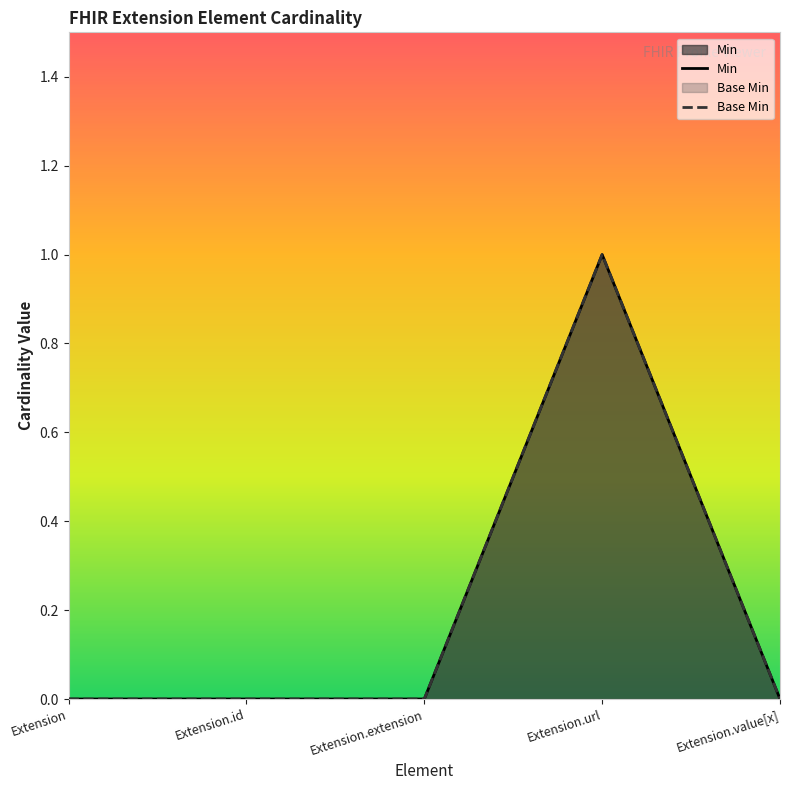

Which series changed the most between Extension.extension and Extension.value[x]?

Min